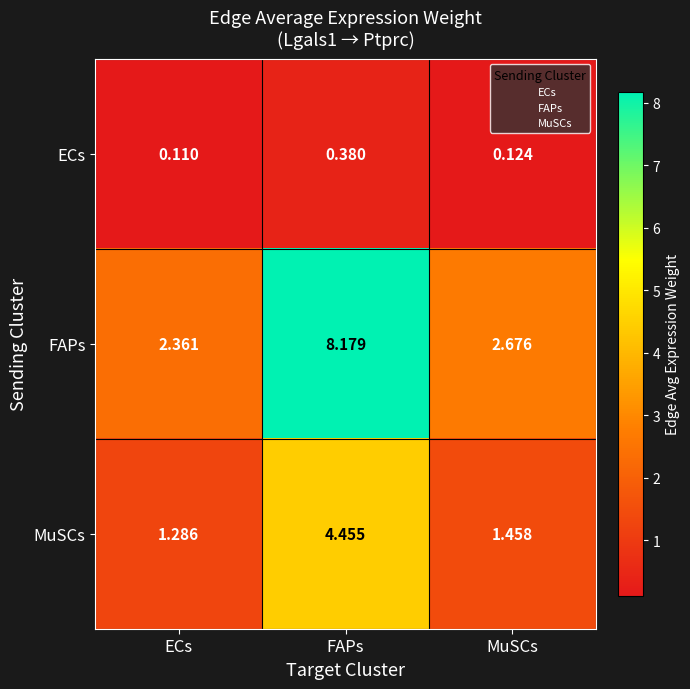

At which label is FAPs closest to 5?

MuSCs